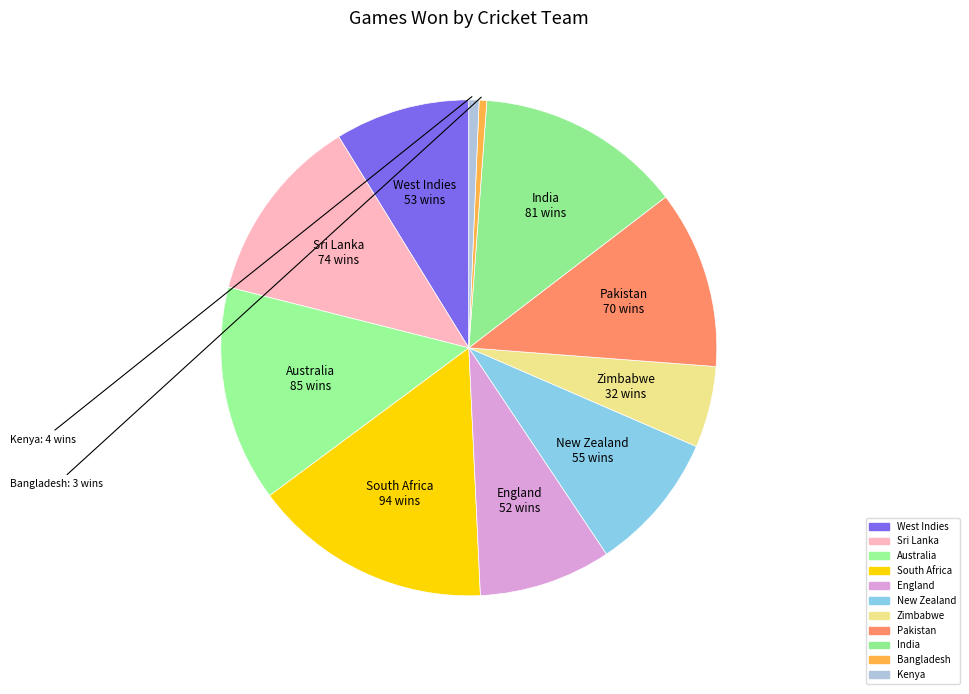

Between India and Zimbabwe, which is larger?

India